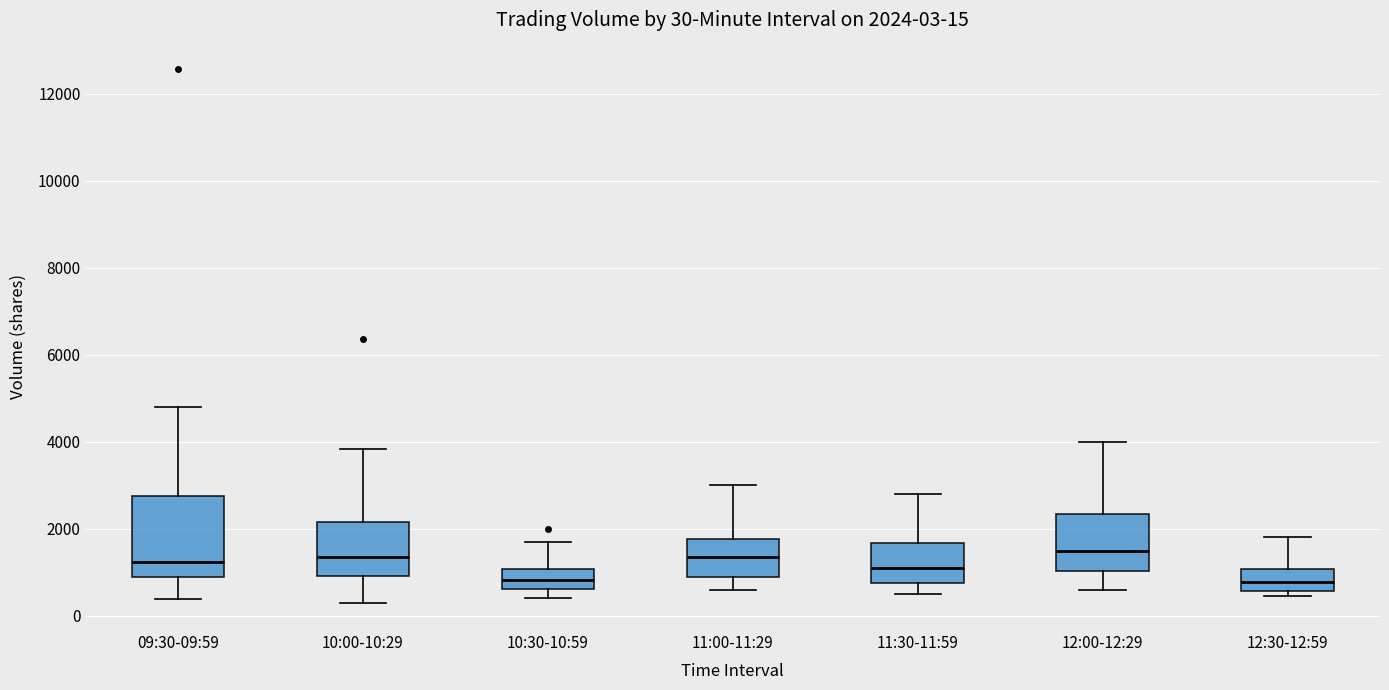

Comparing the boxes themselves (not the whiskers), which one is the tallest?

09:30-09:59